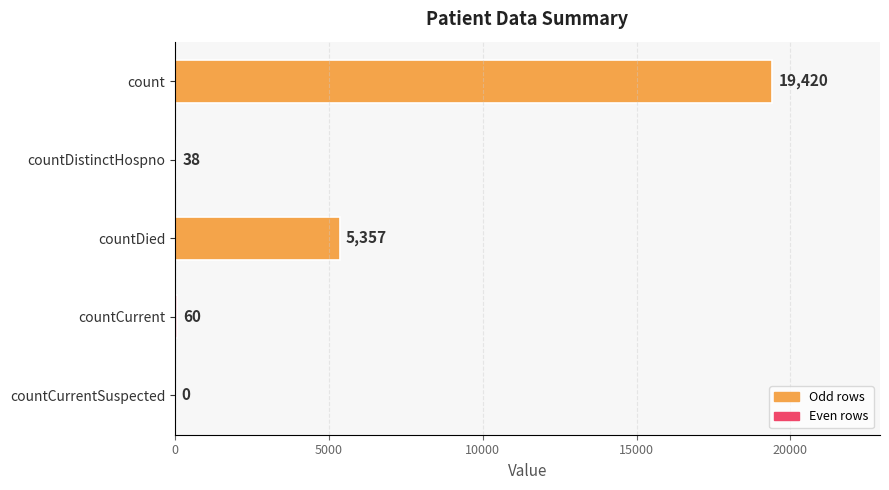

What is the maximum value shown in the chart?

19420